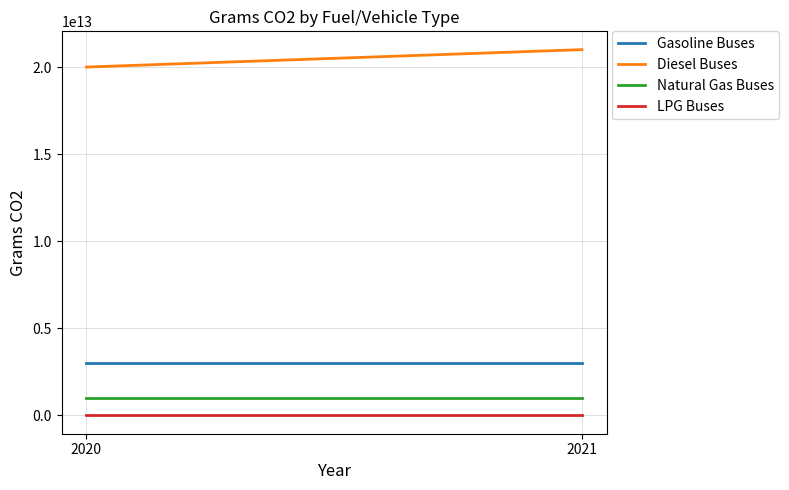

What value does the Gasoline Buses series have at 2020?

3000000000000